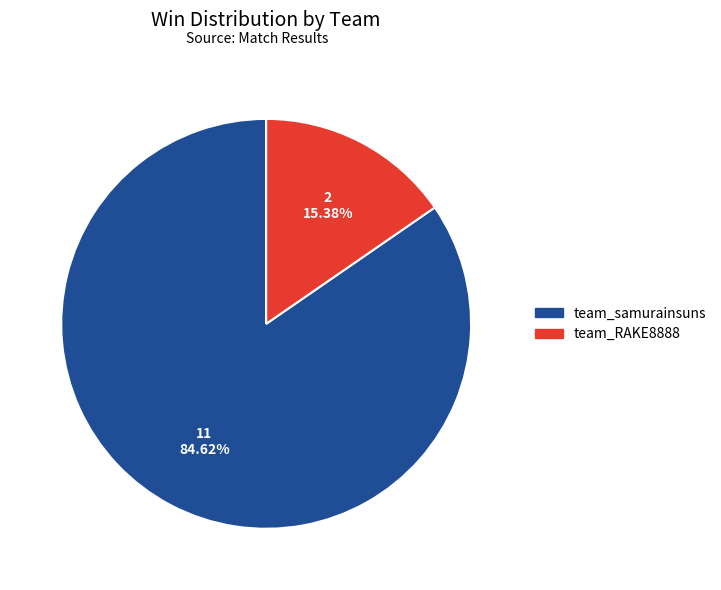

Is there any slice that represents more than half of the pie?

Yes